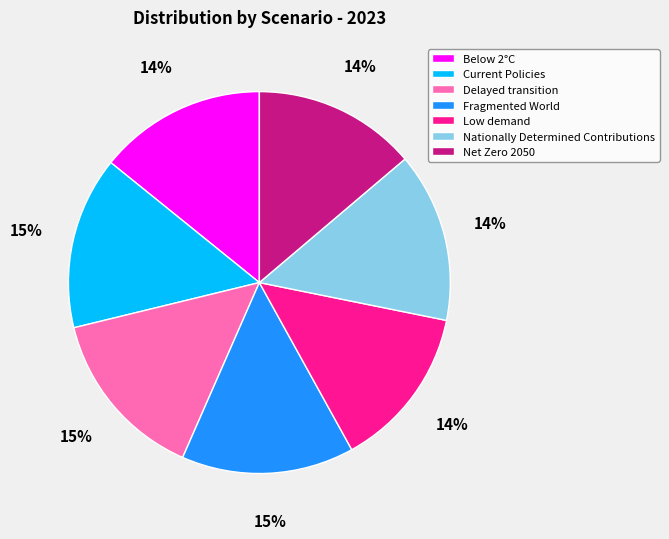

To the nearest percent, what is the combined percentage of Current Policies and Nationally Determined Contributions?

29%